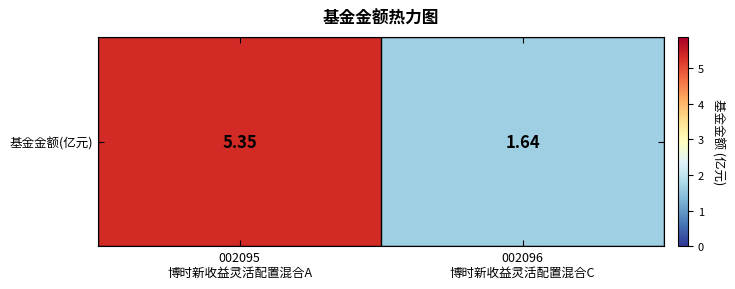

Between 002096
博时新收益灵活配置混合C and 002095
博时新收益灵活配置混合A, which is larger?

002095
博时新收益灵活配置混合A